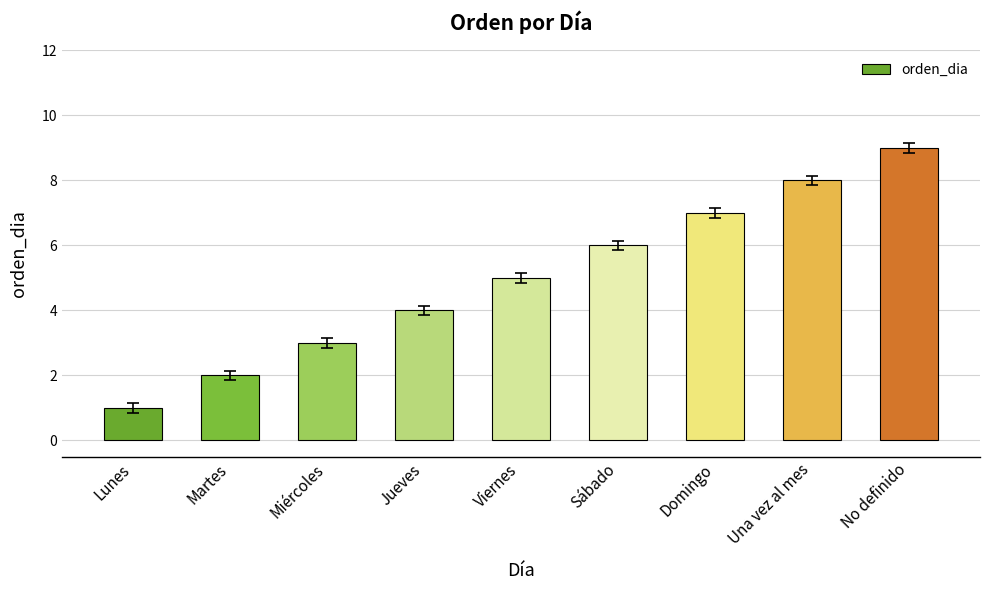

True or false: the data shows 15 at No definido.

False